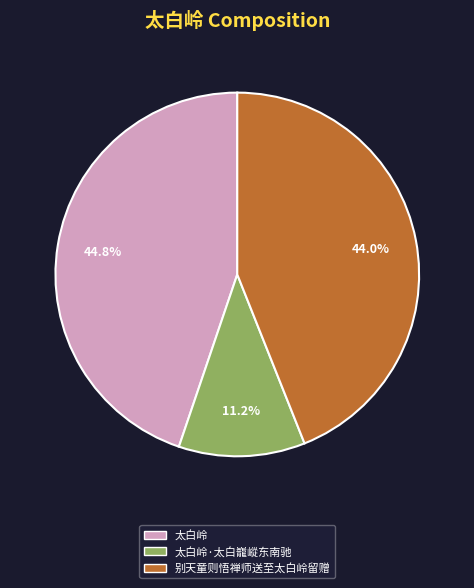

Which category has the smallest portion of the pie?

太白岭·太白巃嵷东南驰